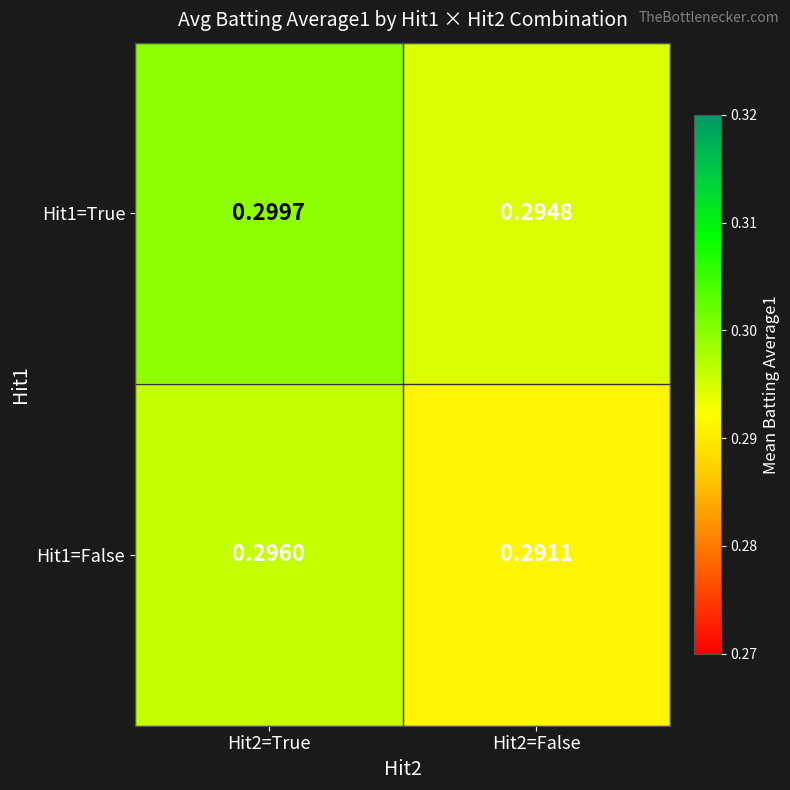

Count the number of data series in this chart.

2